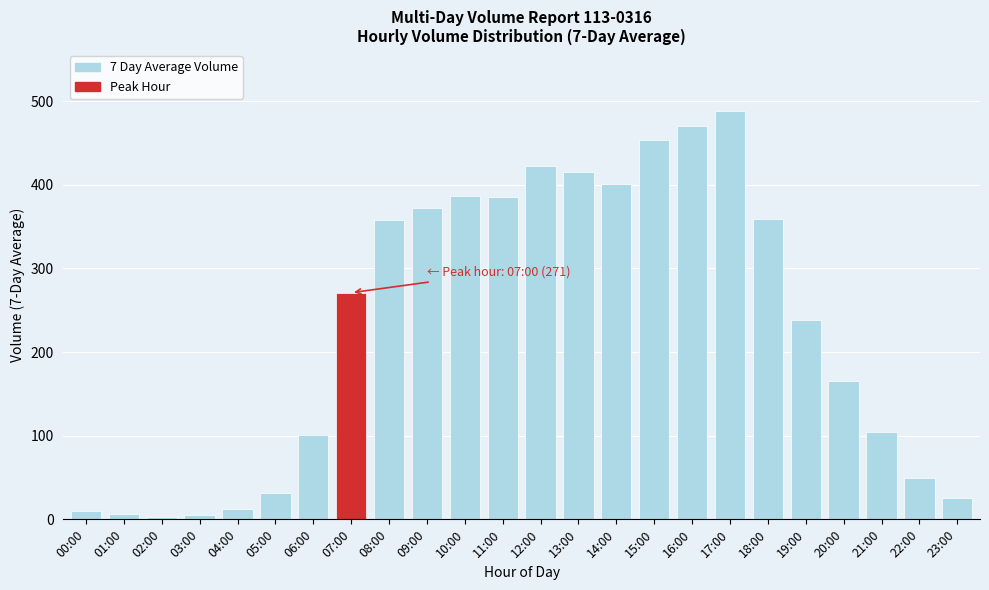

True or false: the data shows 453 at 15:00.

True